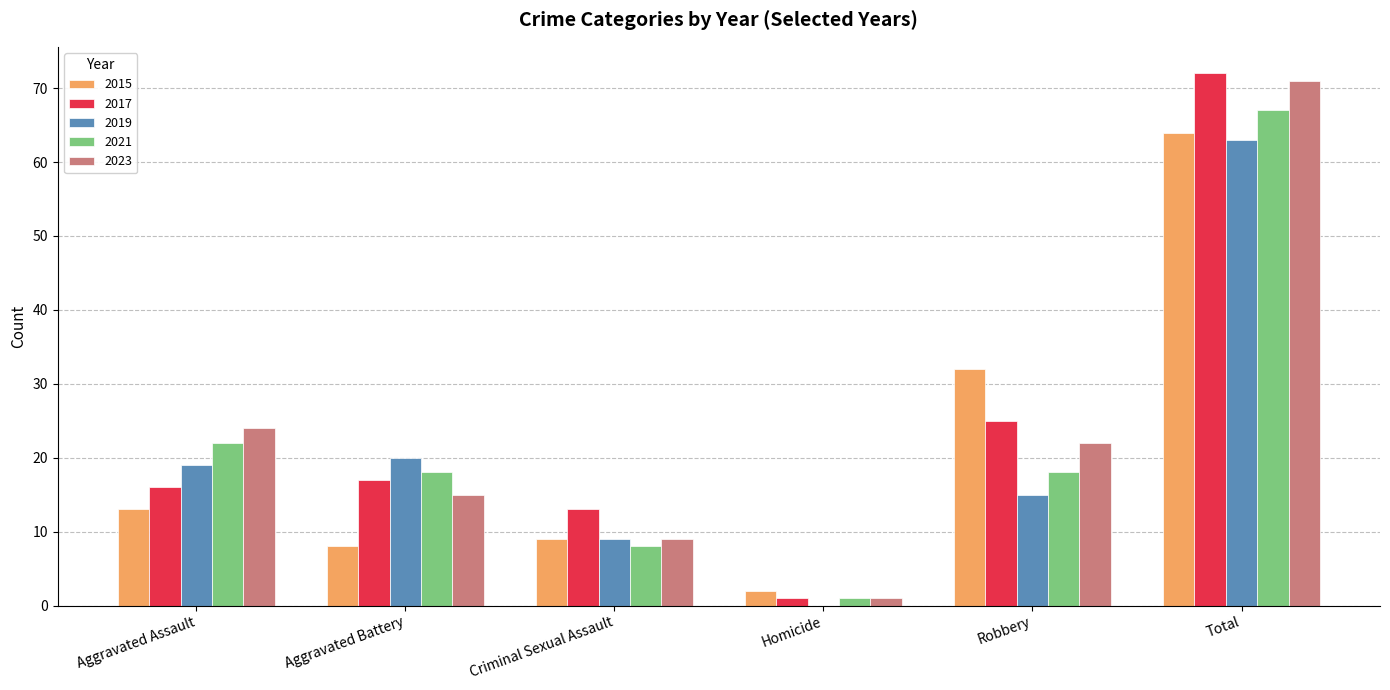

What is the total value across all series at Total?

337